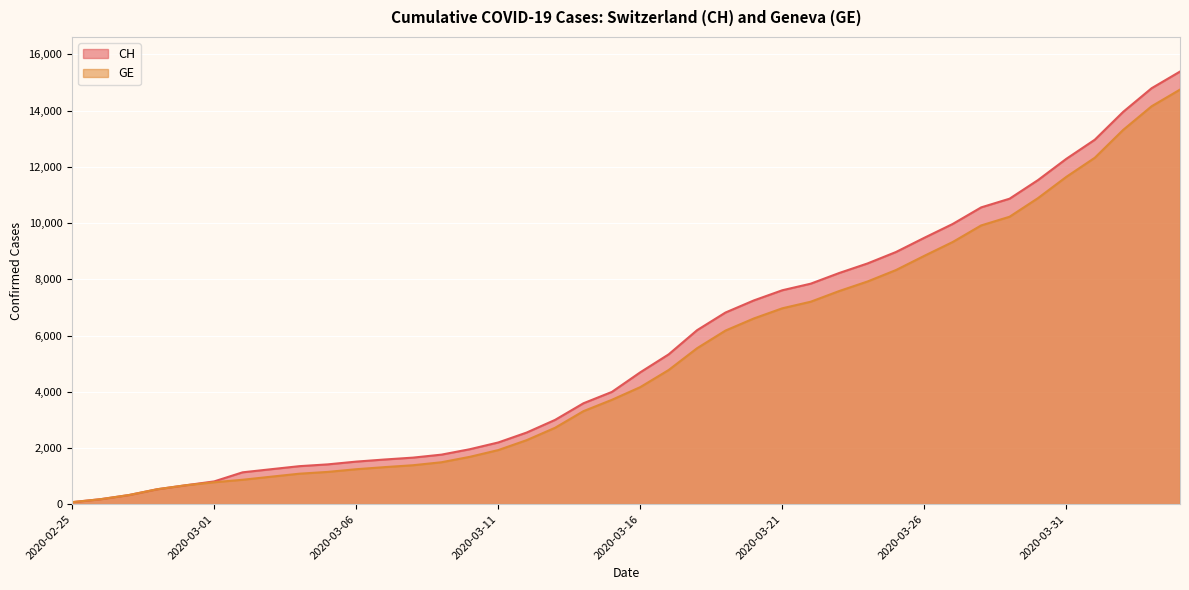

True or false: GE and CH cross at least once.

False